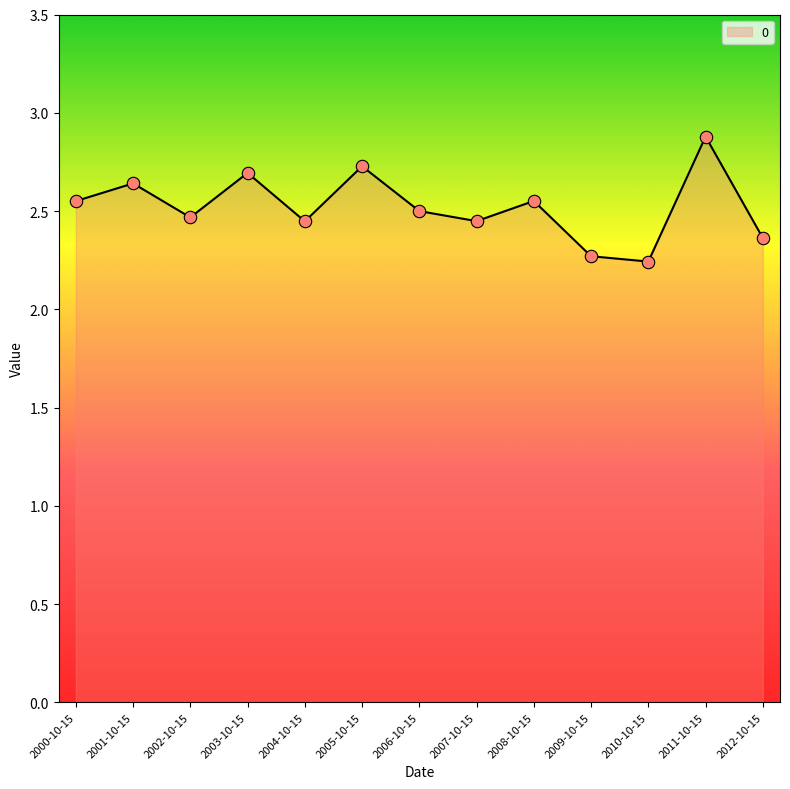

What is the ratio of the value at 2004-10-15 to the value at 2003-10-15?

0.9